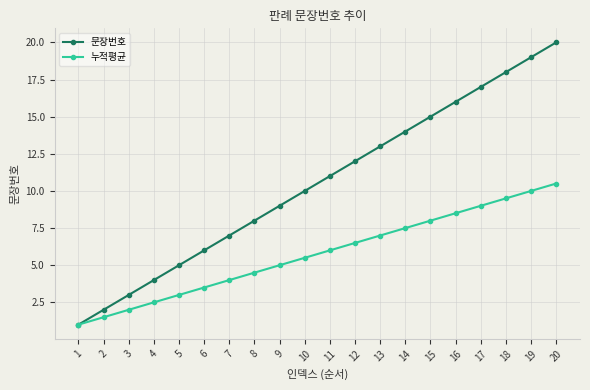

List the series in order of their overall mean, highest first.

문장번호, 누적평균